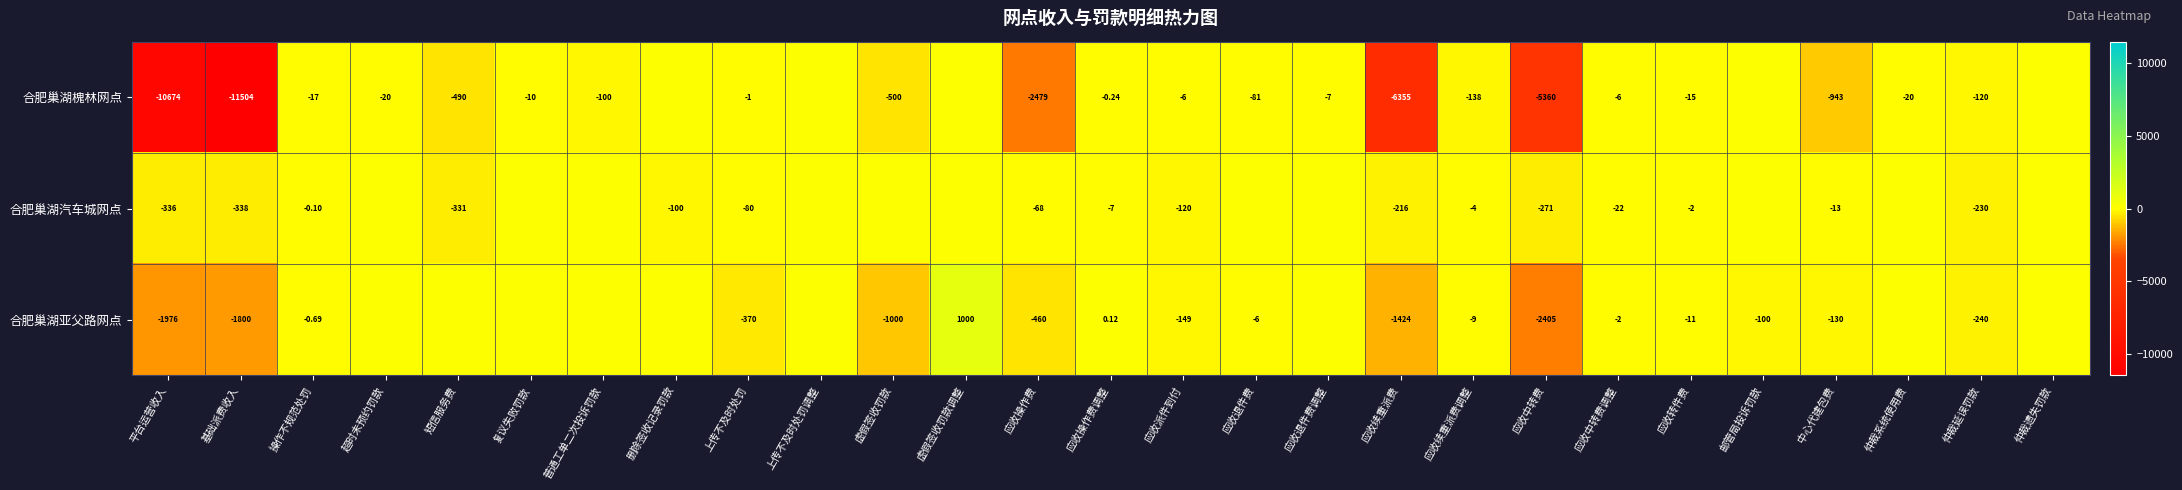

Is the value of 合肥巢湖槐林网点 at 应收派件到付 greater than the value of 合肥巢湖亚父路网点 at 应收中转费?

Yes